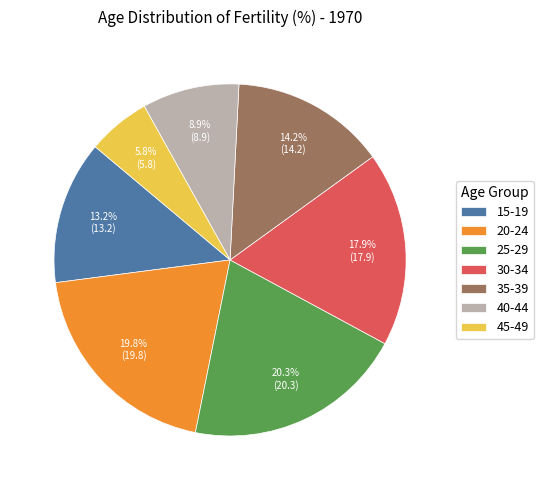

To the nearest percent, what is the combined percentage of 15-19 and 40-44?

22%